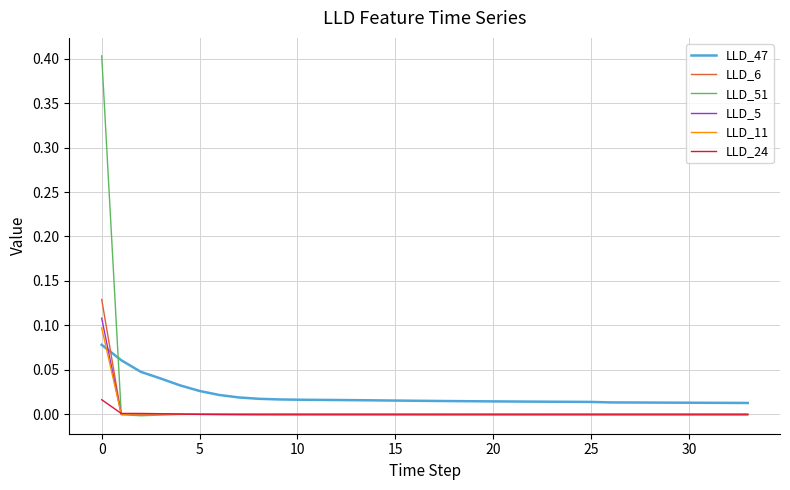

Which series has the widest spread of values?

LLD_51